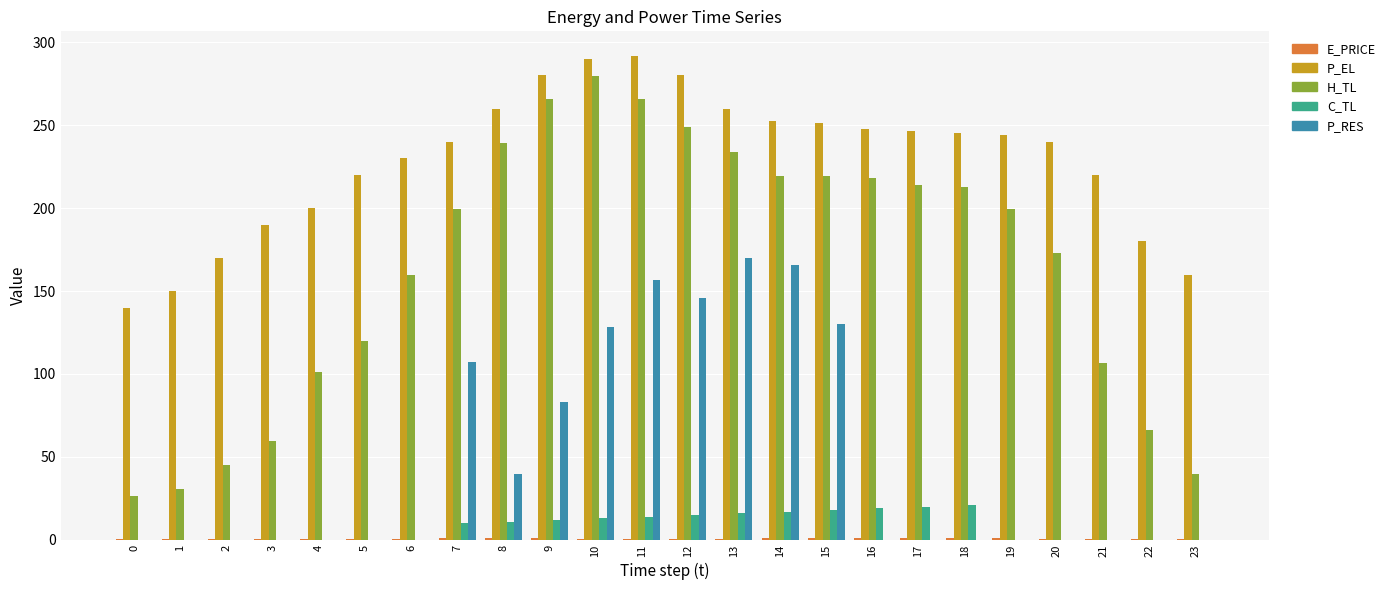

At which label does P_EL first exceed 243?

8